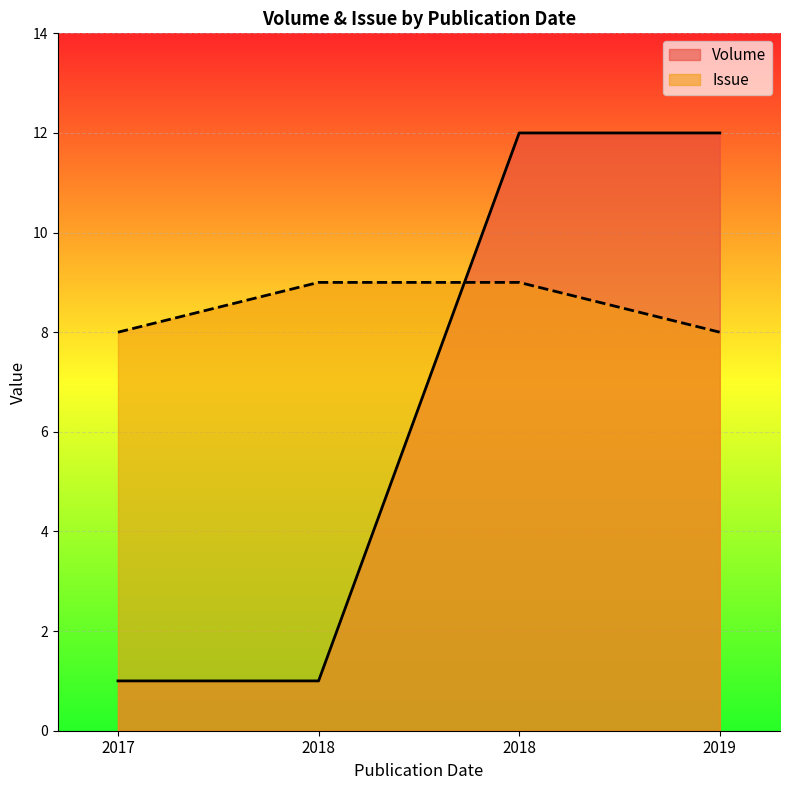

What is the minimum value shown in the chart?

1